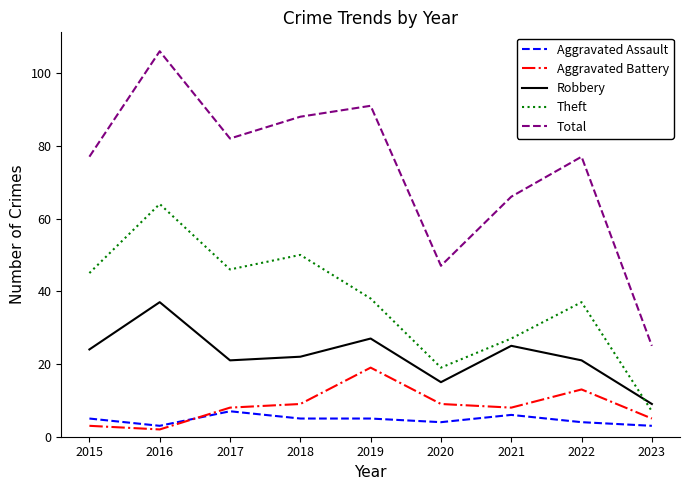

At 2022, list the series in order from largest to smallest.

Total, Theft, Robbery, Aggravated Battery, Aggravated Assault